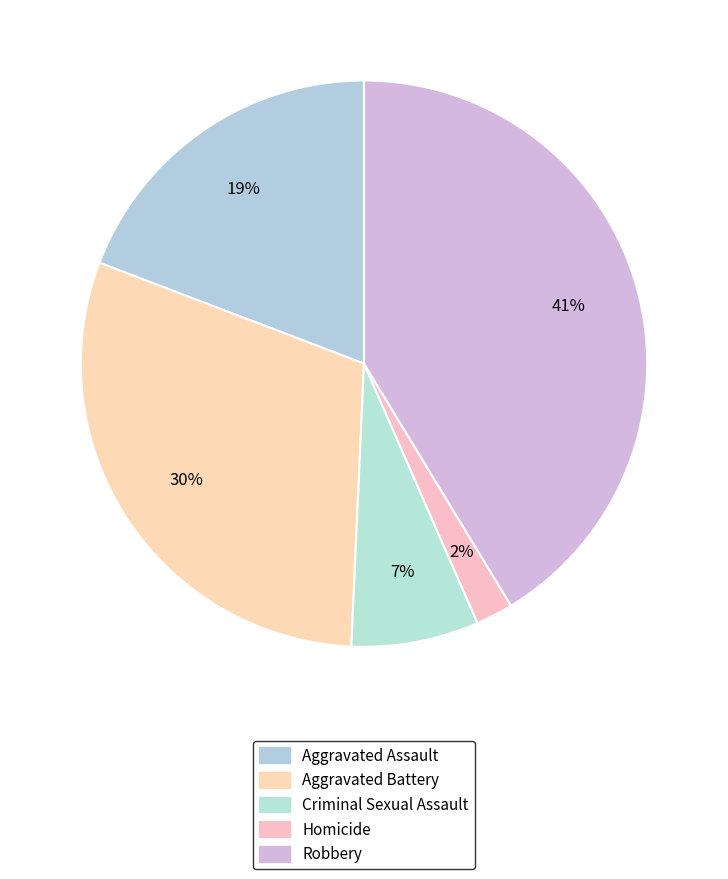

To the nearest percent, what percentage of the pie is Criminal Sexual Assault?

7%